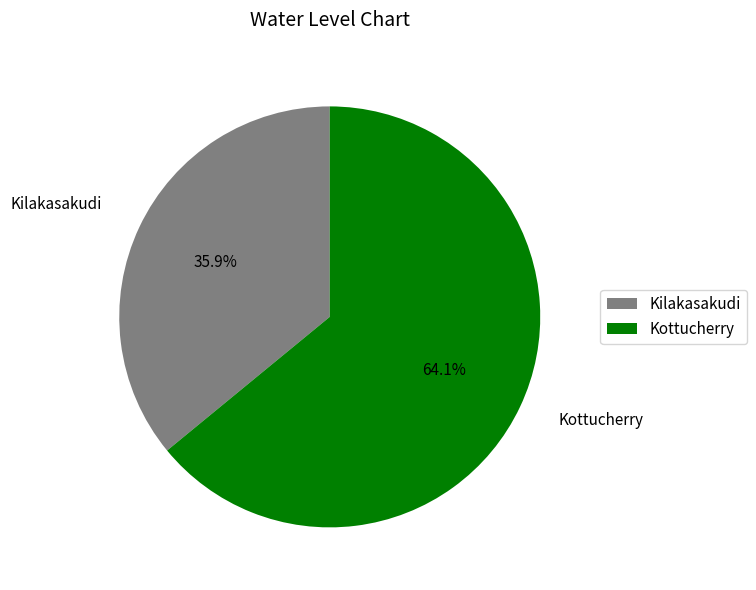

What is the largest slice in the pie chart?

Kottucherry